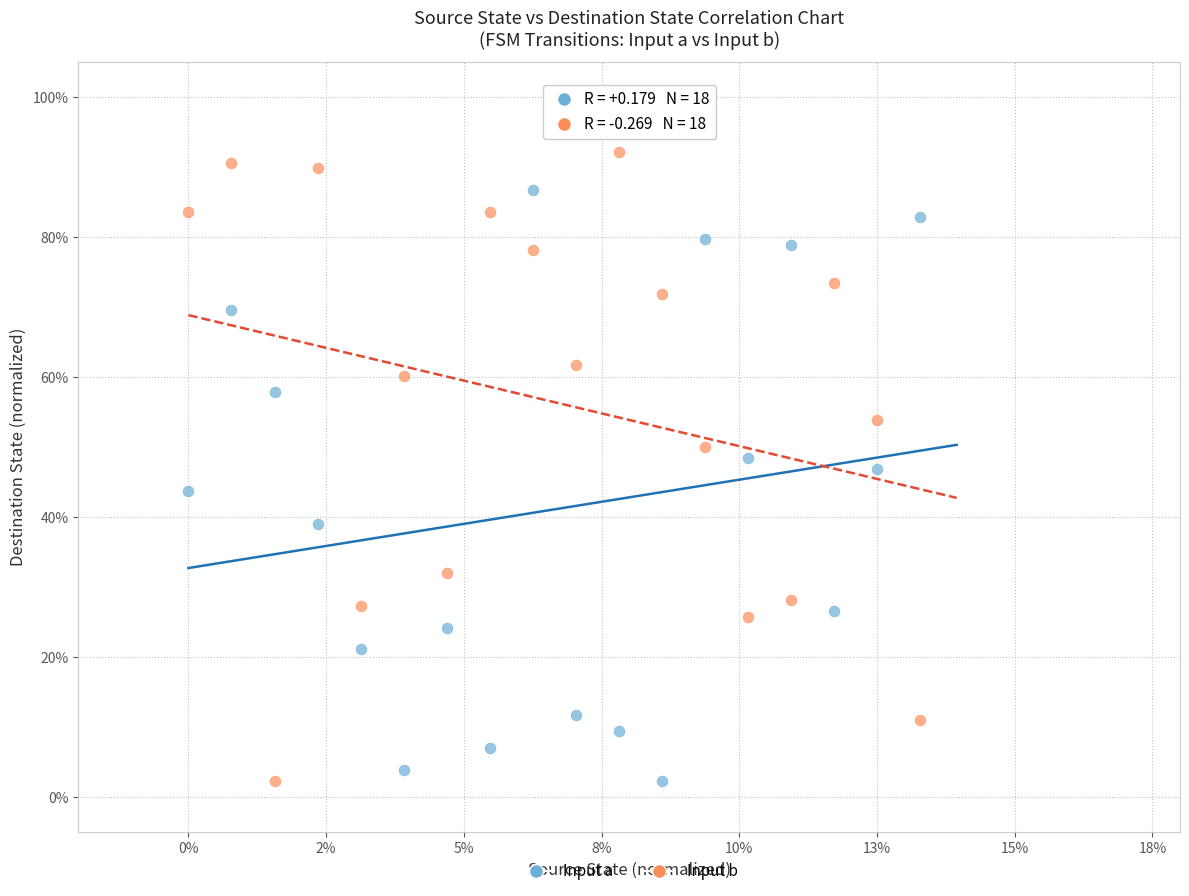

What are all the series names shown in the legend?

Input a, Input b